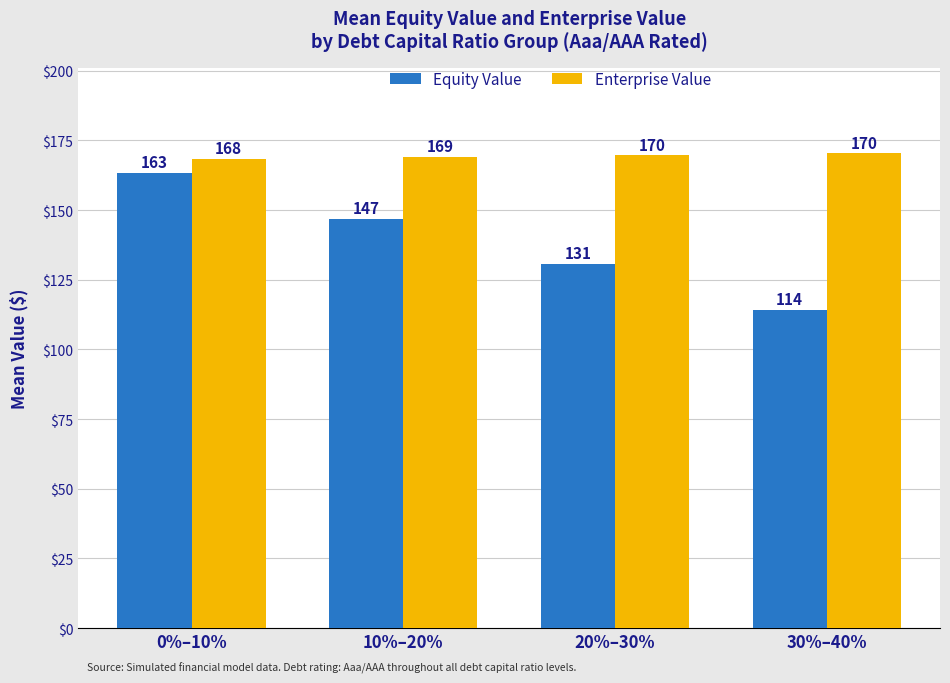

At how many categories does at least one series exceed 157?

4